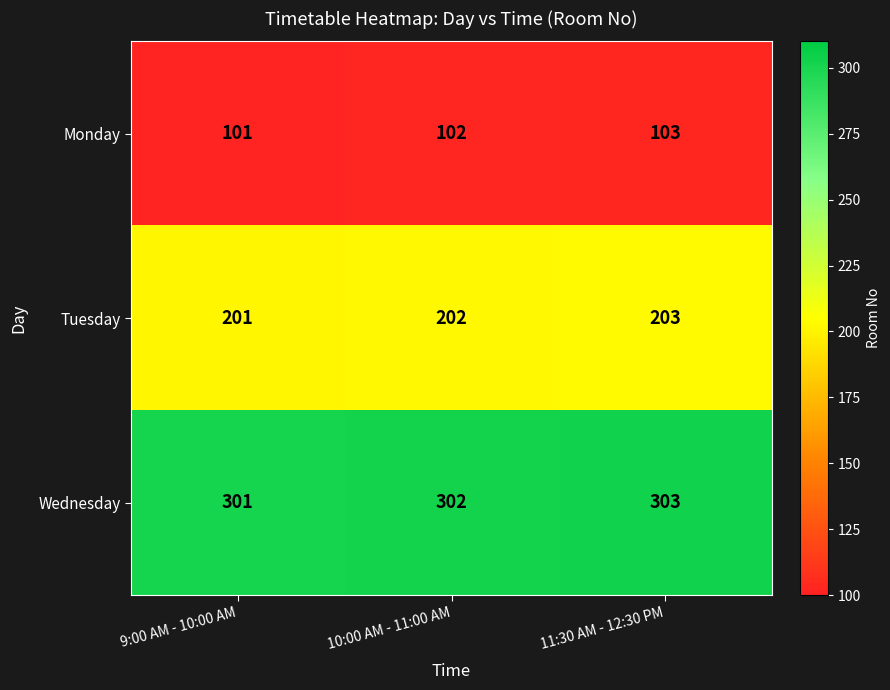

At which label does Tuesday reach its peak?

11:30 AM - 12:30 PM